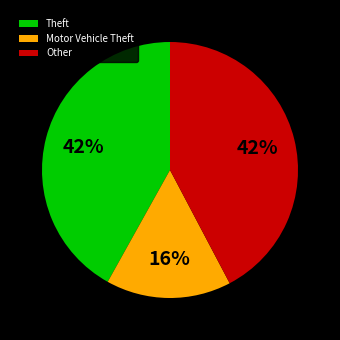

True or false: Theft accounts for 52% of the total.

False